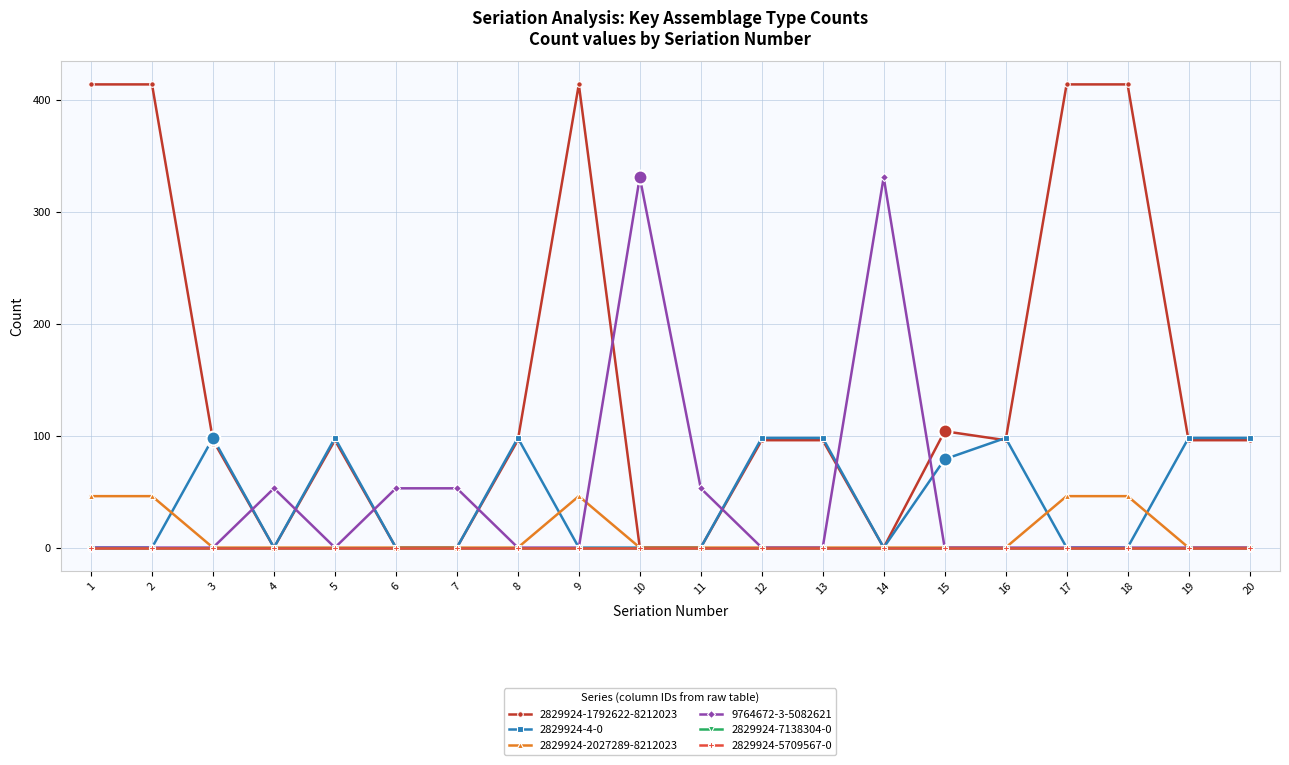

The 2829924-4-0 series shows 98 at 13. True or false?

True